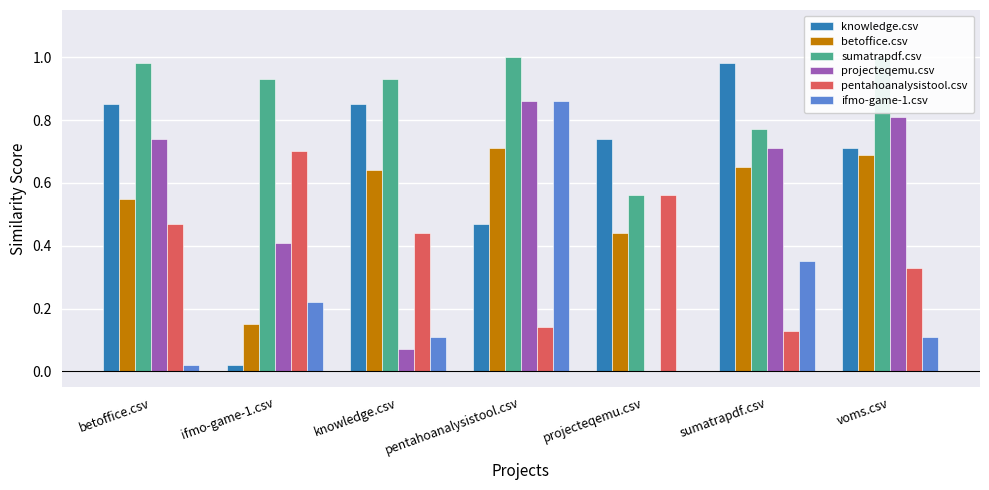

What is the label of the 6th bar from the right?

ifmo-game-1.csv